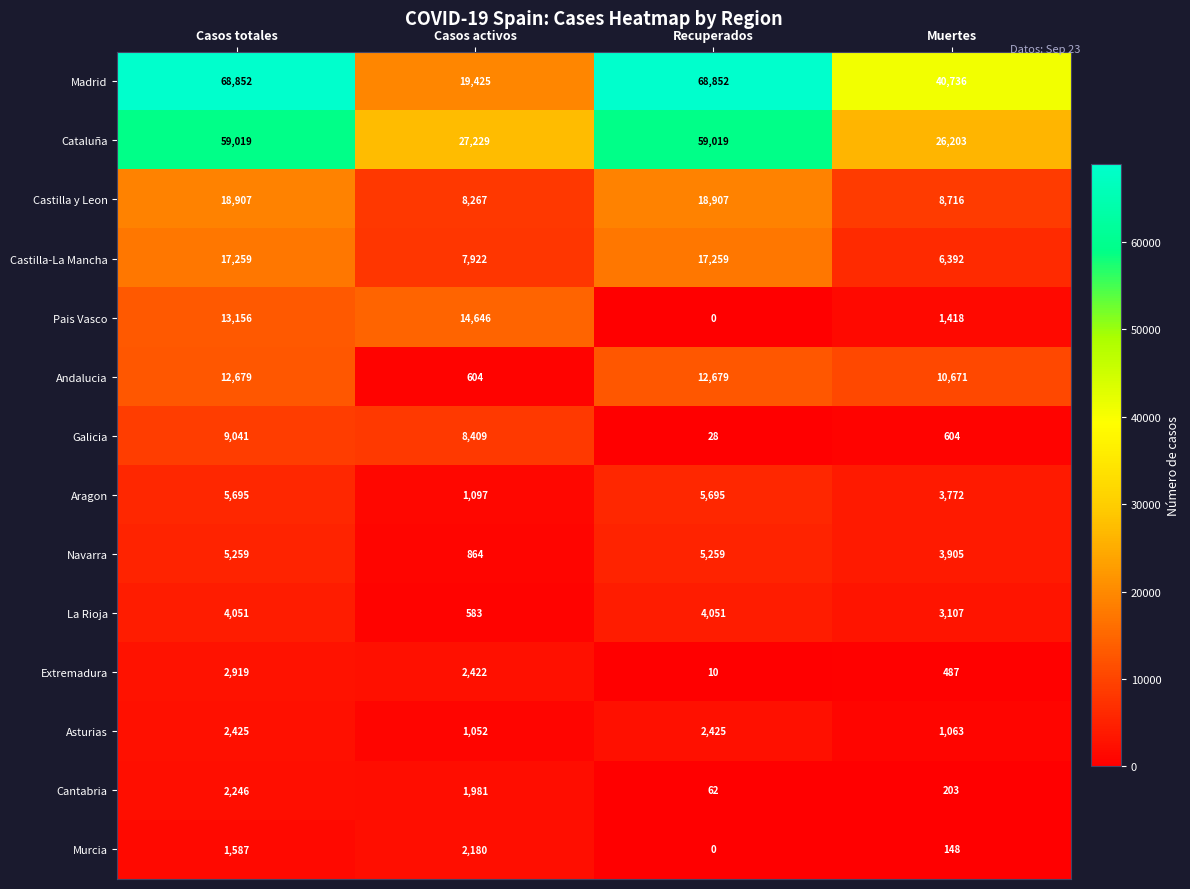

List the series in order of their peak value, lowest first.

Murcia, Cantabria, Asturias, Extremadura, La Rioja, Navarra, Aragon, Galicia, Andalucia, Pais Vasco, Castilla-La Mancha, Castilla y Leon, Cataluña, Madrid